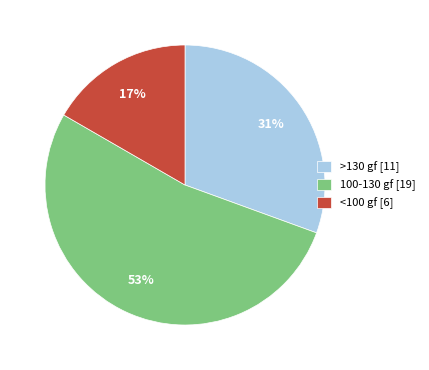

Which category accounts for the majority?

100-130 gf [19]